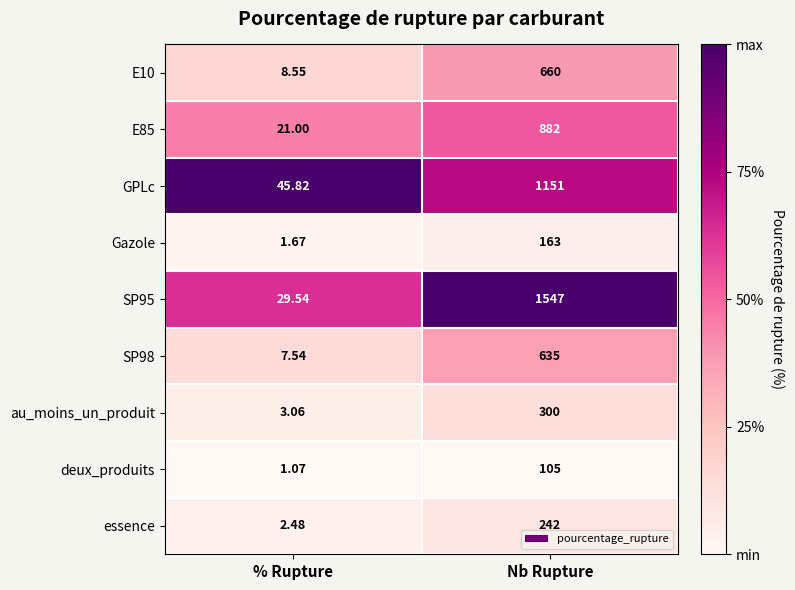

At which category is the sum across all series the highest?

Nb Rupture